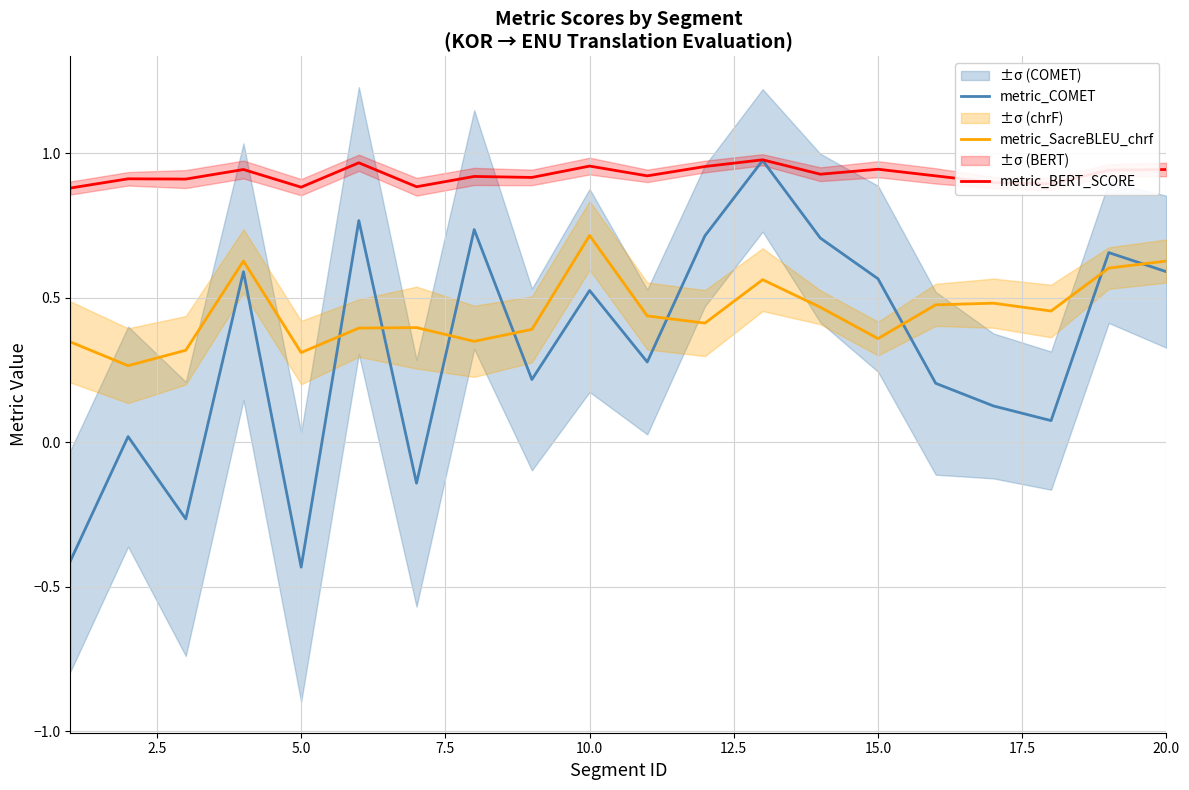

After their last crossing, which series has the higher values: metric_COMET or metric_SacreBLEU_chrf?

metric_SacreBLEU_chrf